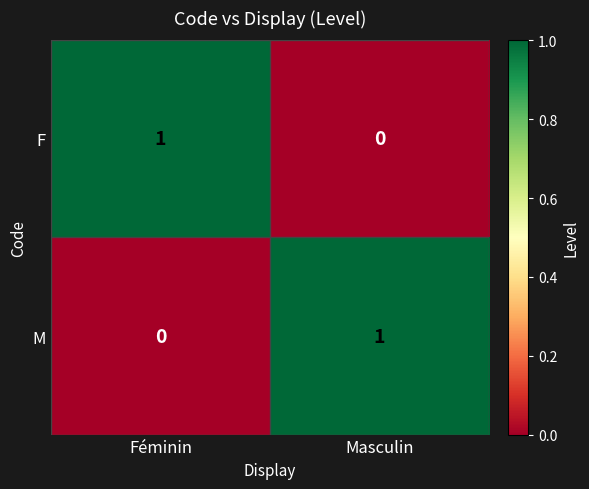

What is the spread (max minus min) of values at Masculin?

1